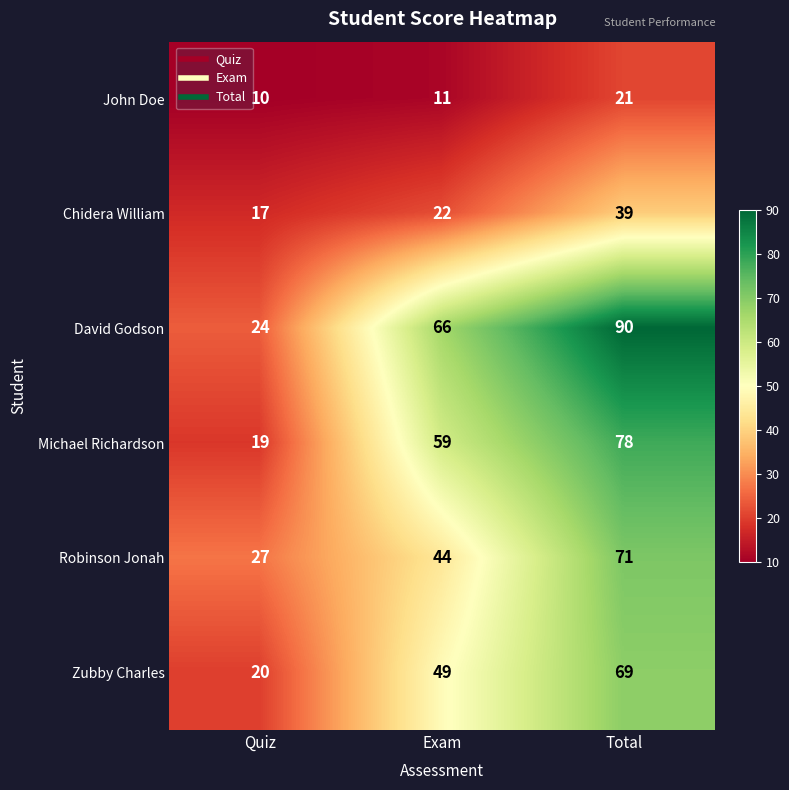

Which category has the lowest value in the Zubby Charles series?

Quiz